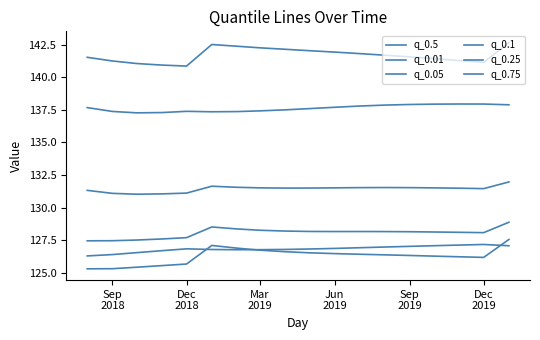

How many lines are shown in the chart?

6